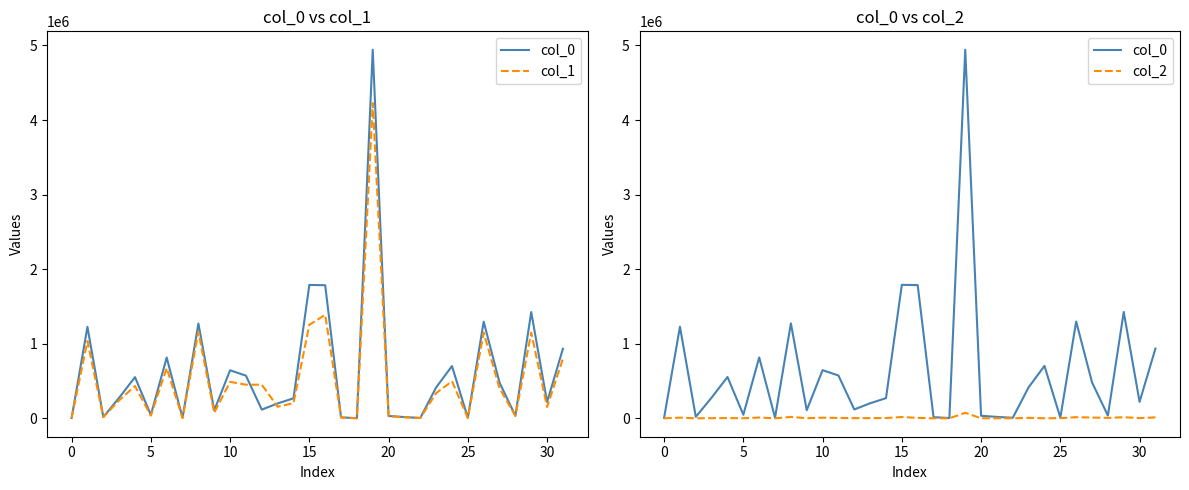

What is the sum of the col_2 values at 17 and 10?

8186